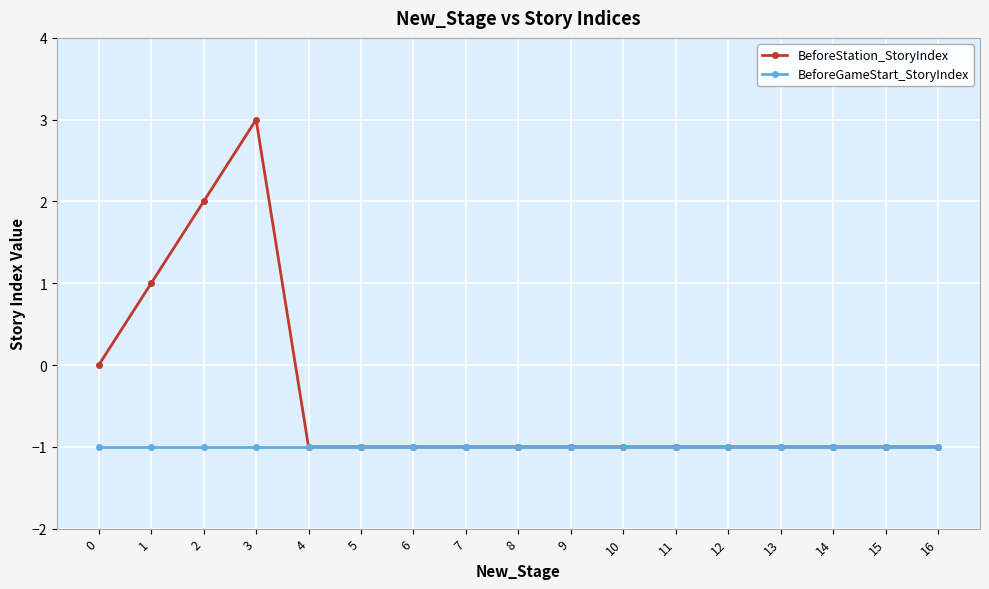

Which series has the largest total across all categories?

BeforeStation_StoryIndex